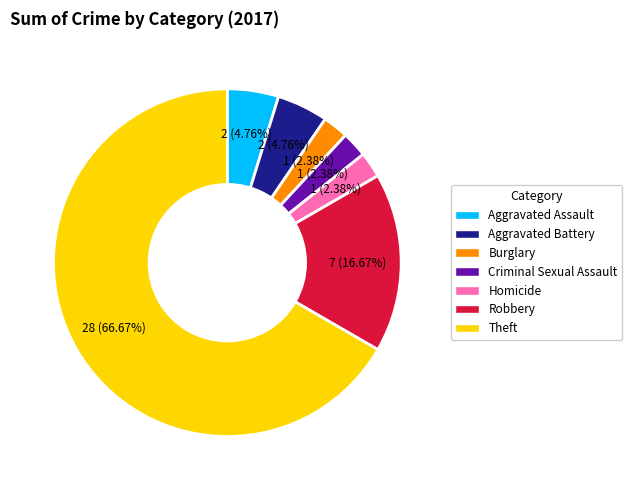

Is there a majority slice in this chart?

Yes